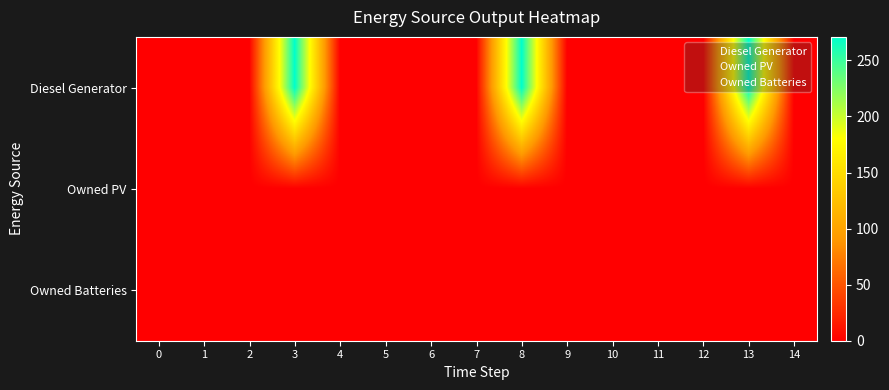

How many series are shown in this chart?

3